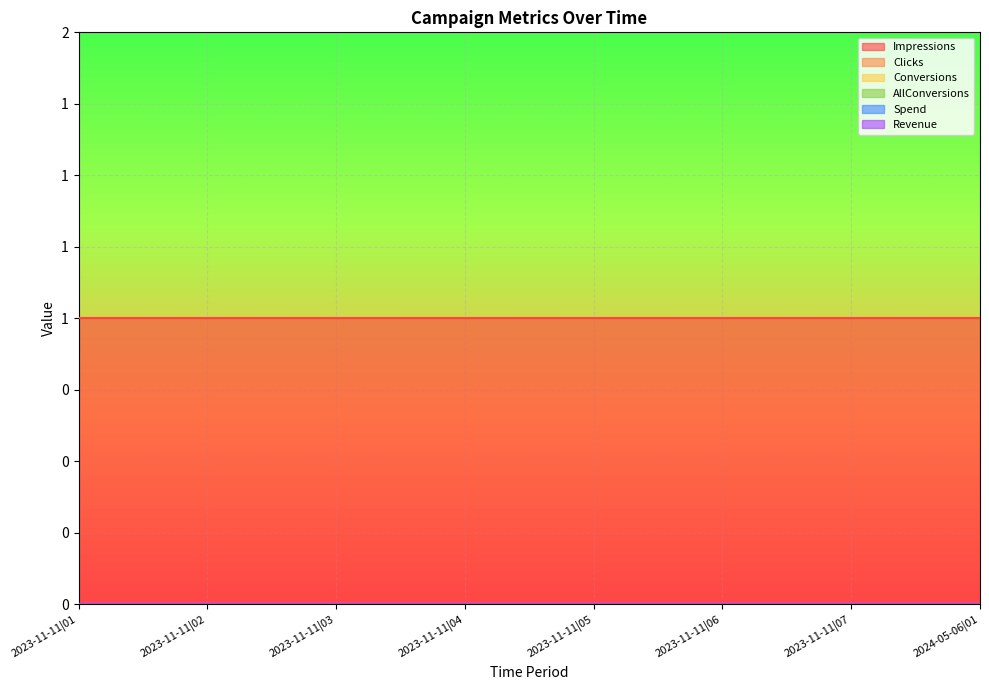

What is the label of the 8th point from the left?

2024-05-06|01